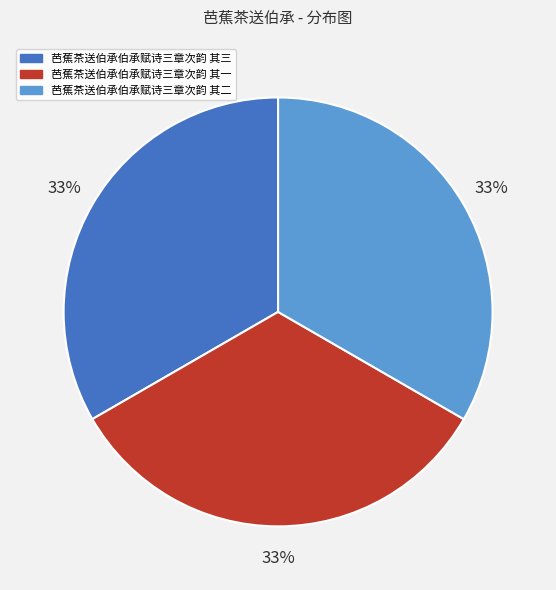

Is the sum of 芭蕉茶送伯承伯承赋诗三章次韵 其一 and 芭蕉茶送伯承伯承赋诗三章次韵 其二 greater than half?

Yes